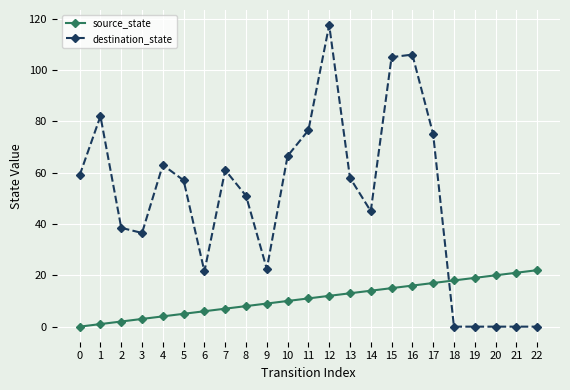

Which series has the widest spread of values?

destination_state